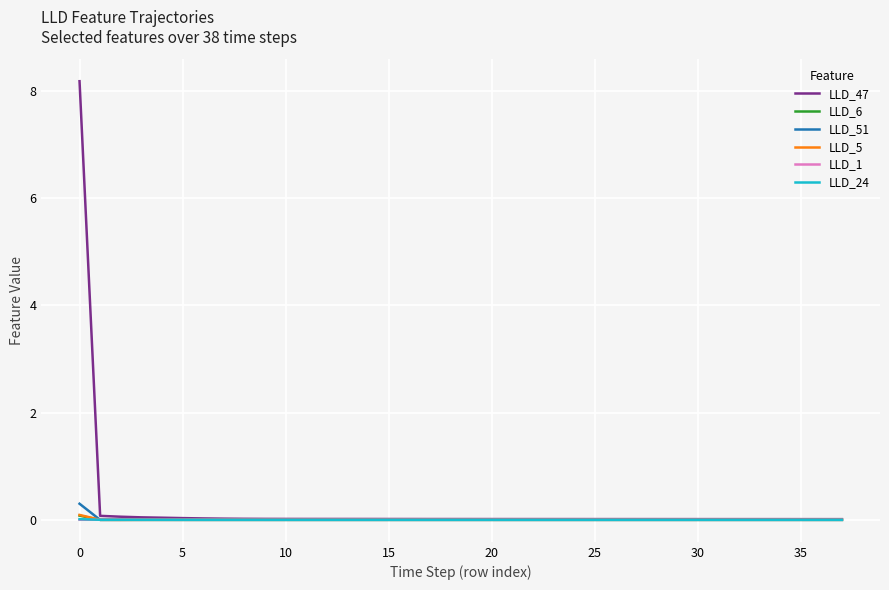

What is the greatest value displayed?

8.2